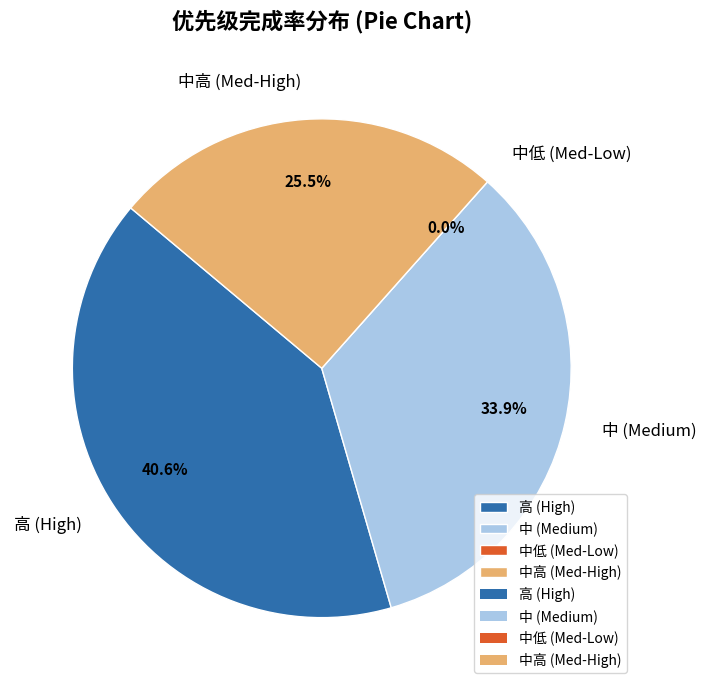

Which slice is the smallest?

中低